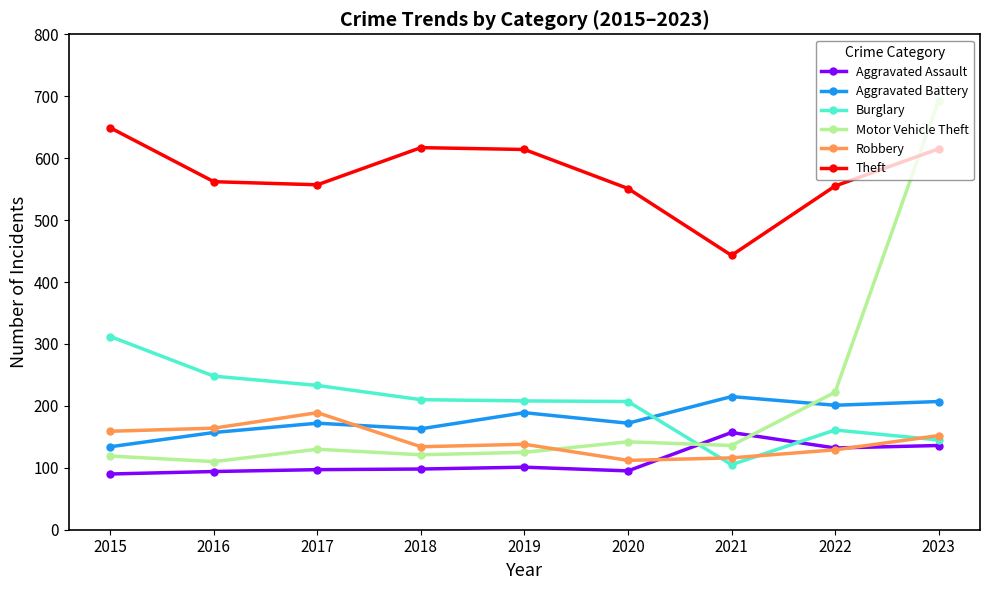

Is it true that Aggravated Assault equals 58 at 2017?

False